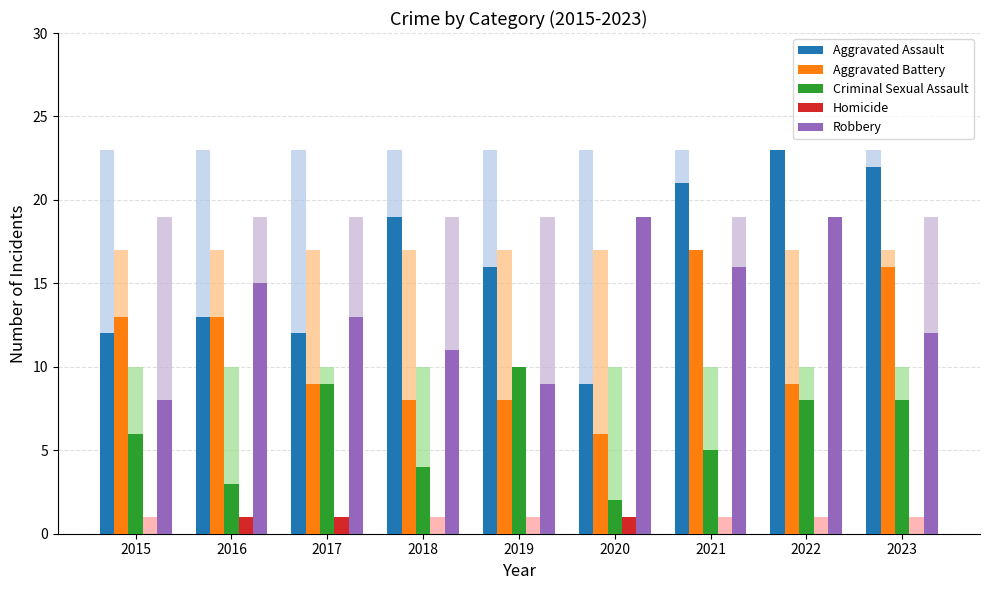

Is the value of Homicide at 2020 greater than the value of Aggravated Battery at 2015?

No